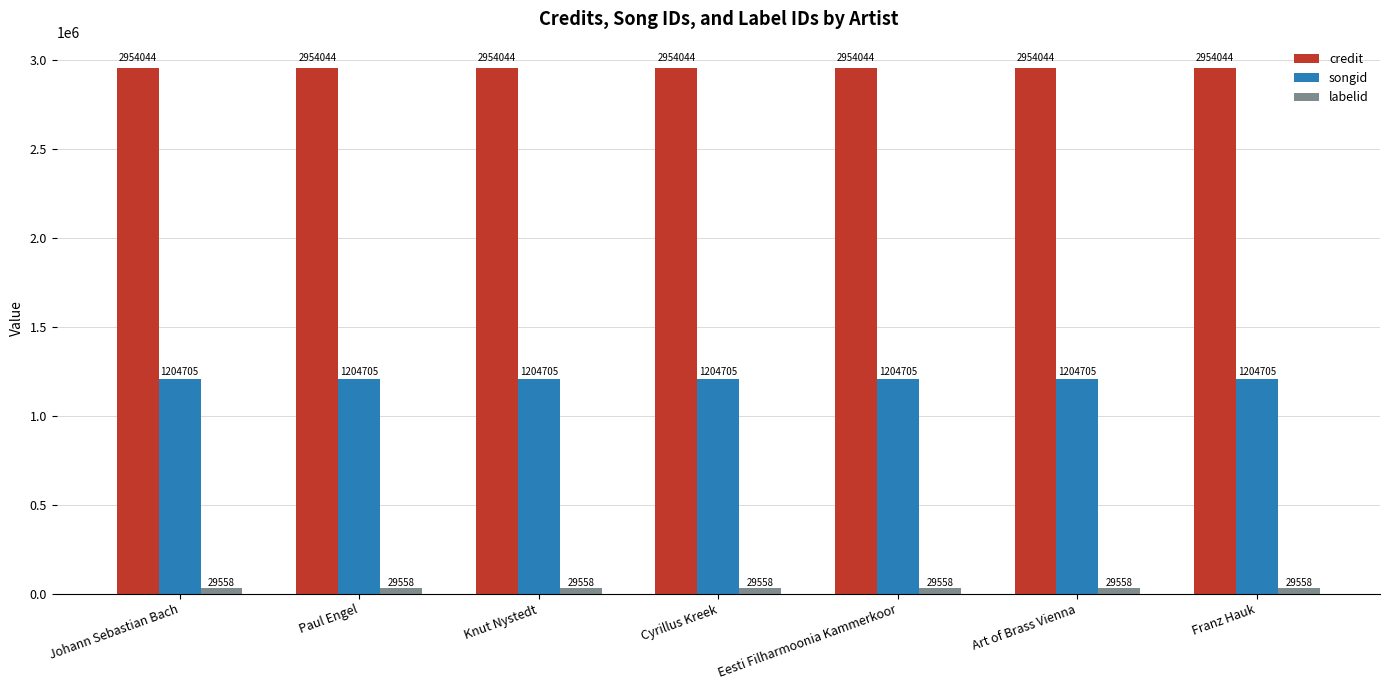

What is the lowest value of the songid series?

1204705